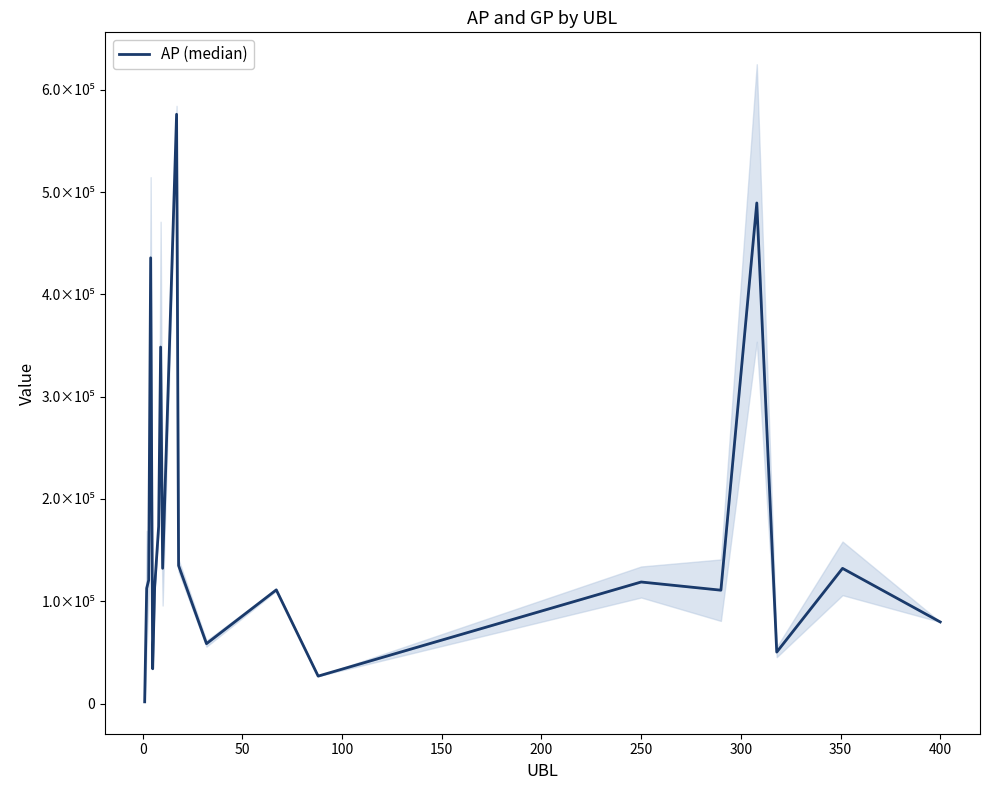

Which has a higher value, 50 or 350?

350